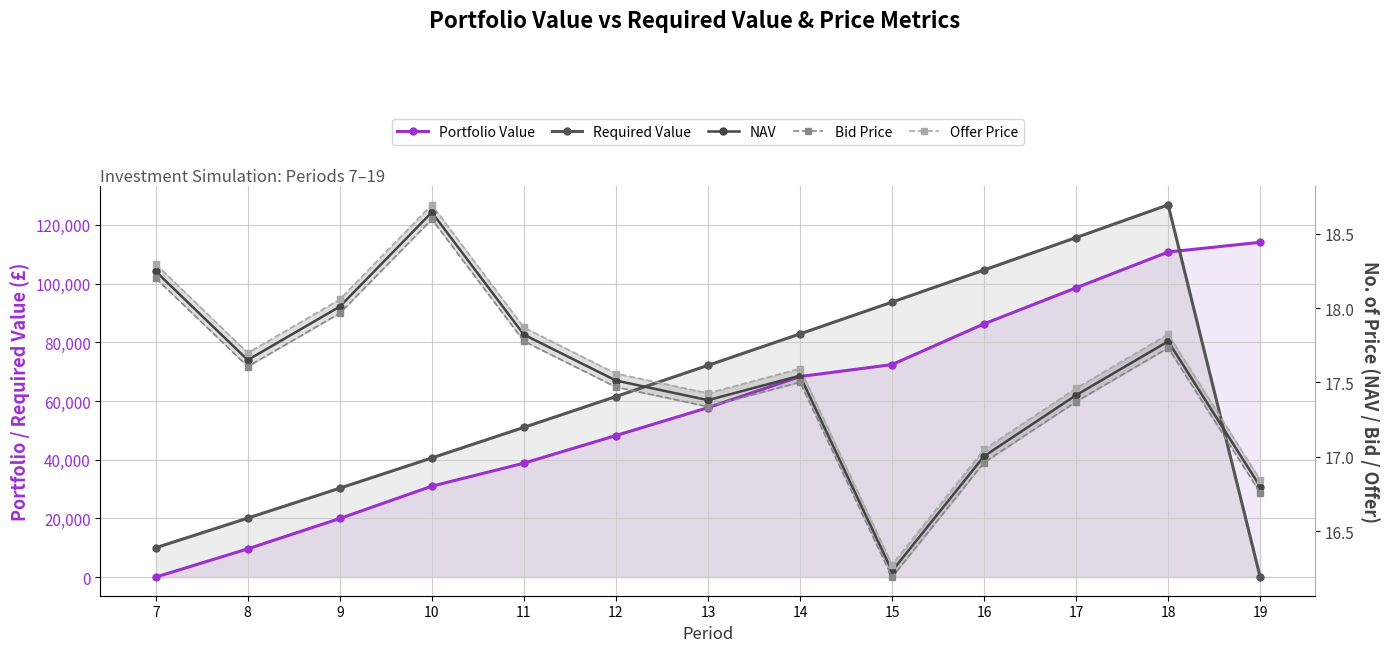

Which series has the widest spread of values?

Required Value